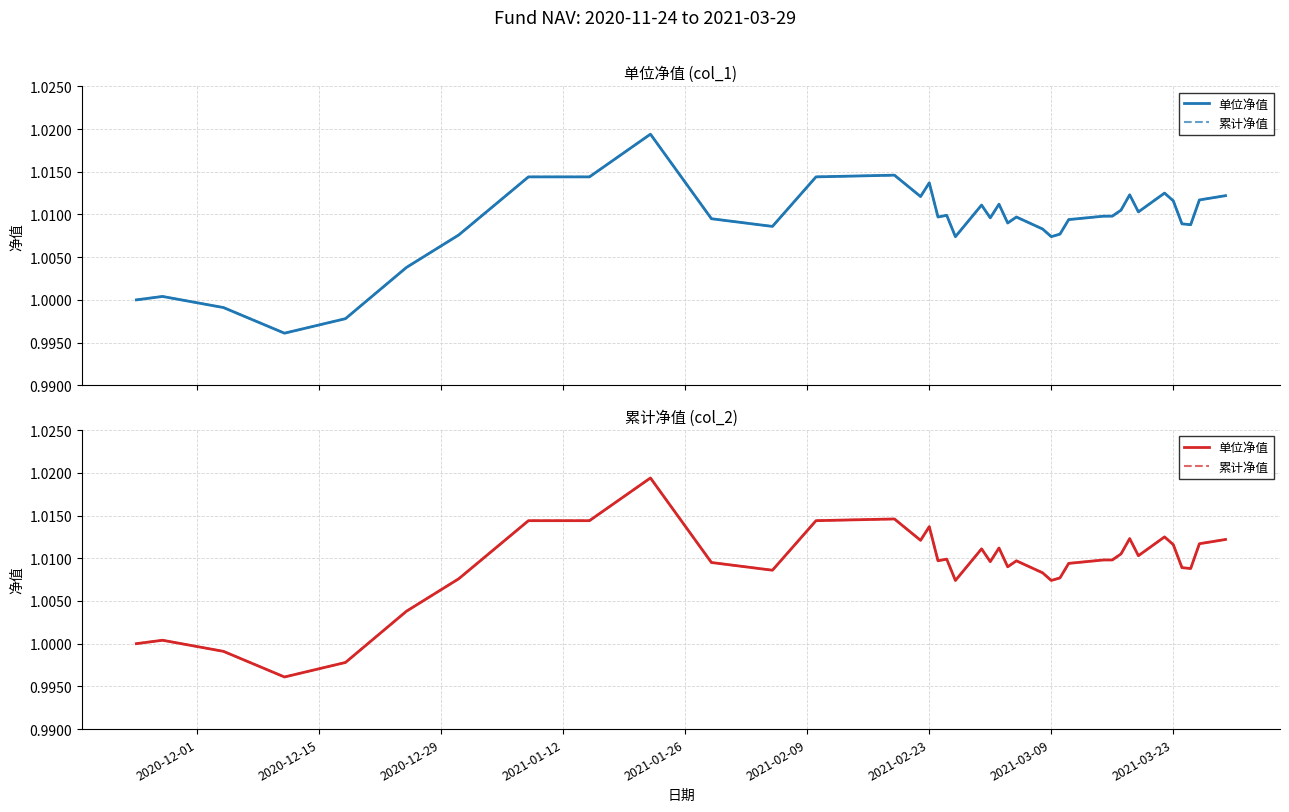

The value of 累计净值 at 31 is 0.4. True or false?

False